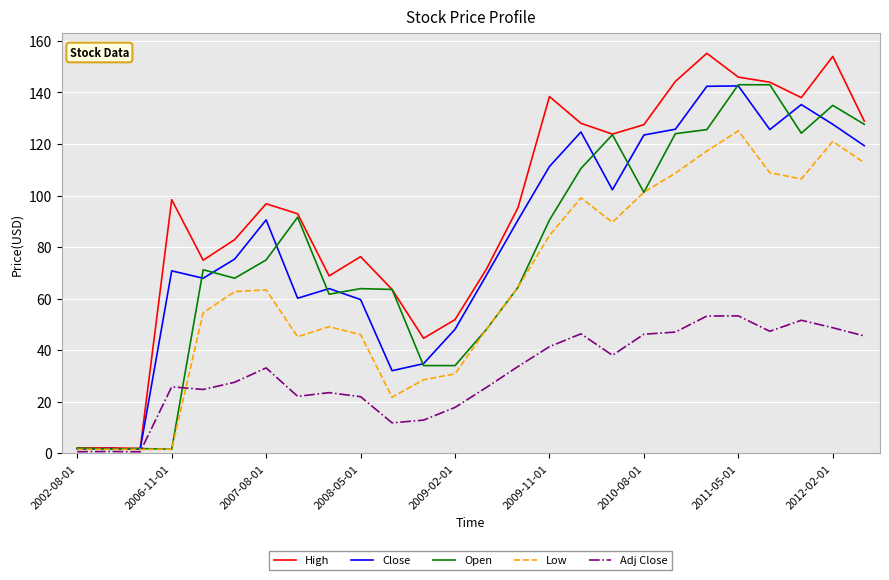

Which series has the largest range (max minus min)?

High